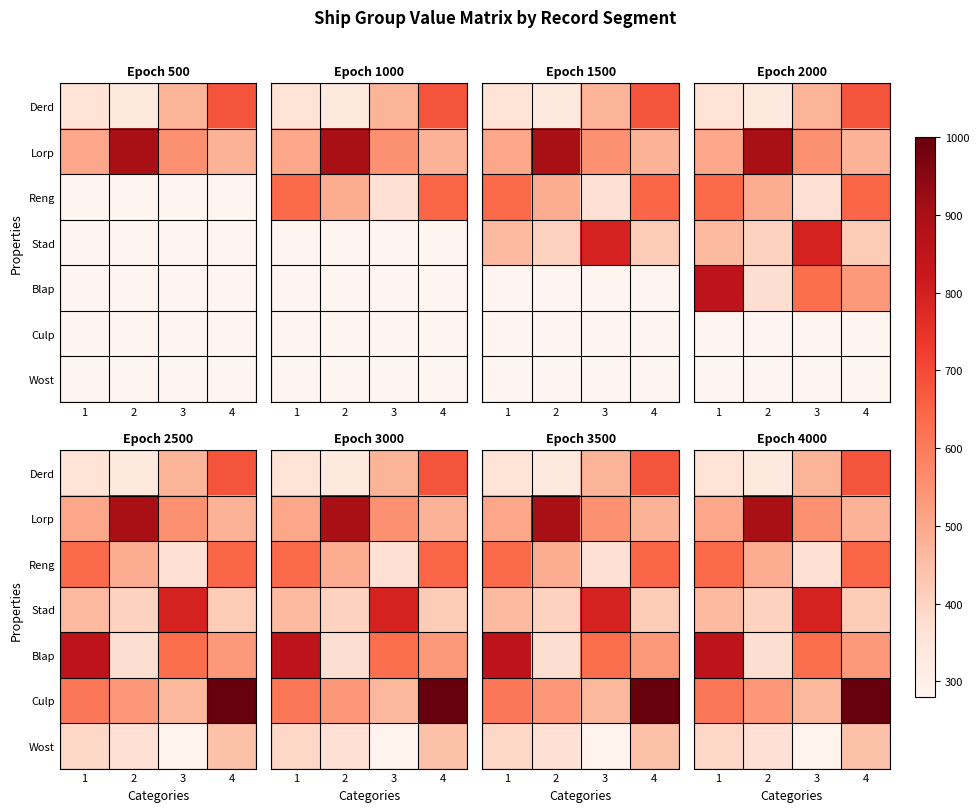

What is the difference between the maximum and second lowest values in the Wost series?

82